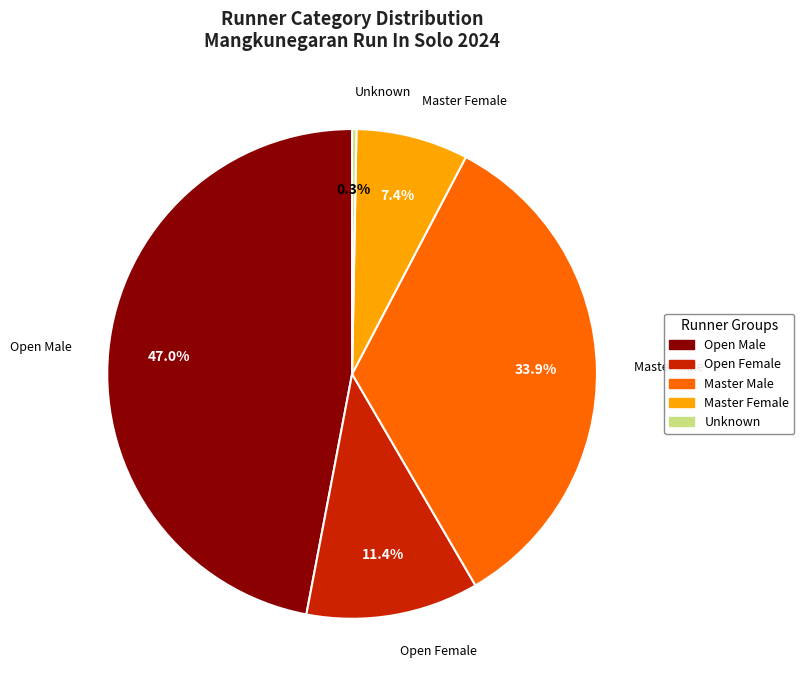

What is the smallest slice in the pie chart?

Unknown